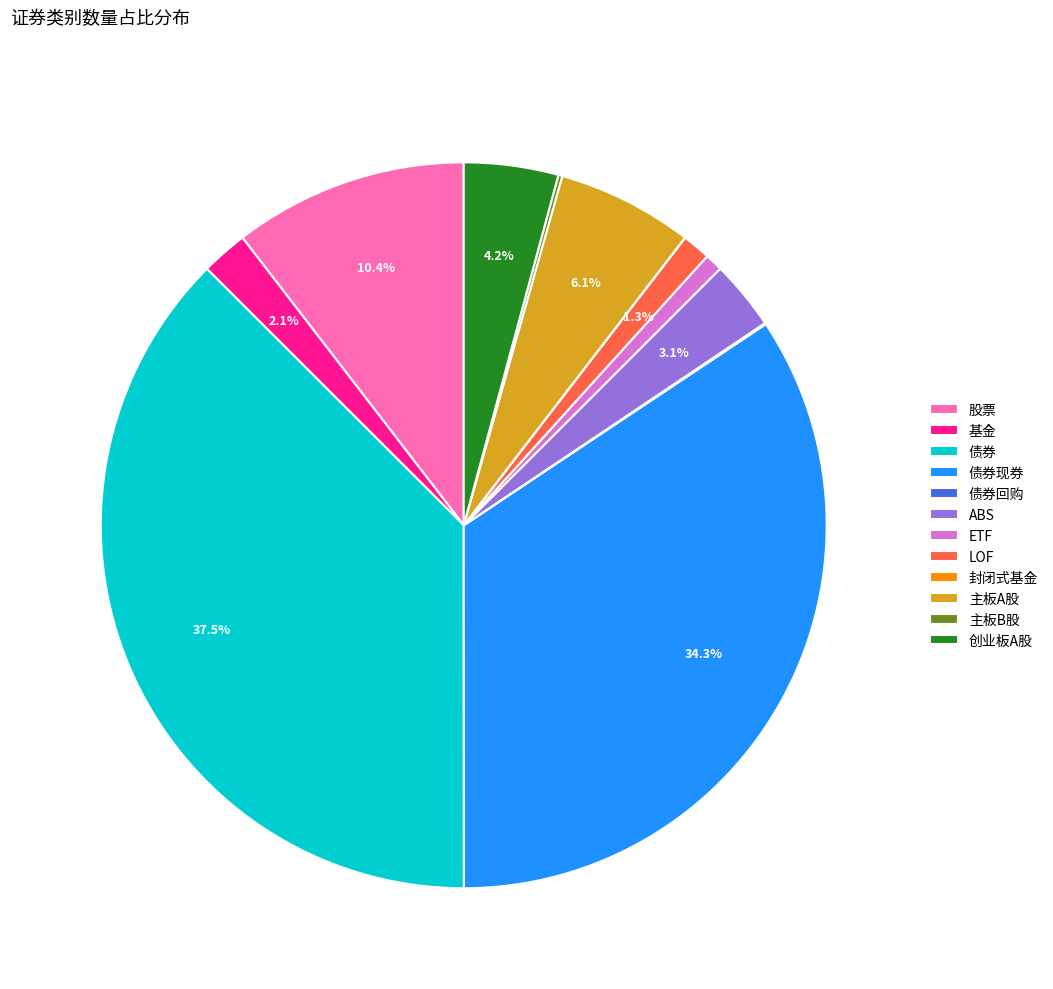

What is the total percentage of ABS and 基金?

5.2%